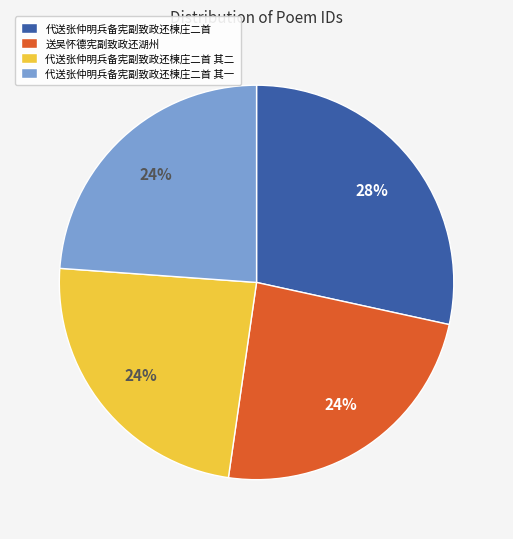

To the nearest percent, what is the average slice percentage?

25%